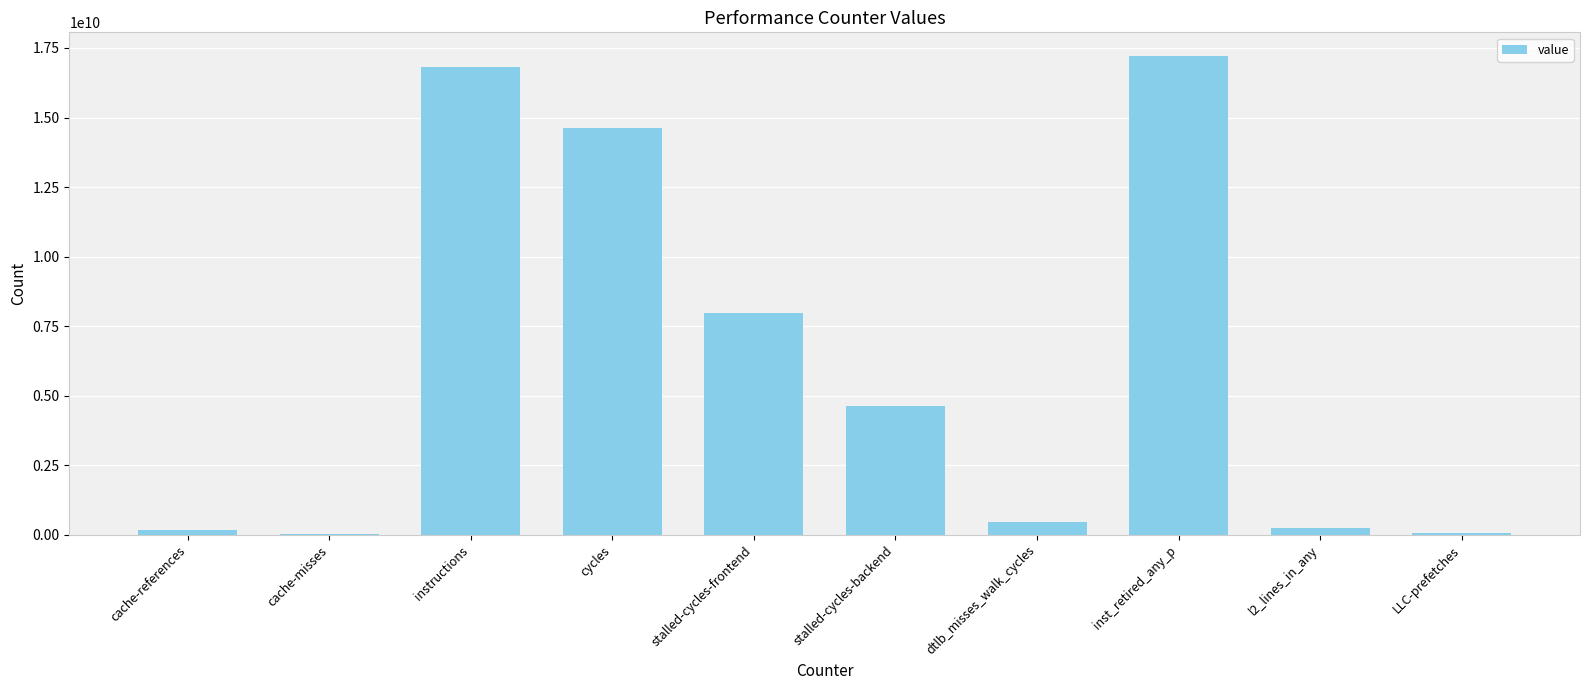

The value at stalled-cycles-frontend is 7961370981. True or false?

True